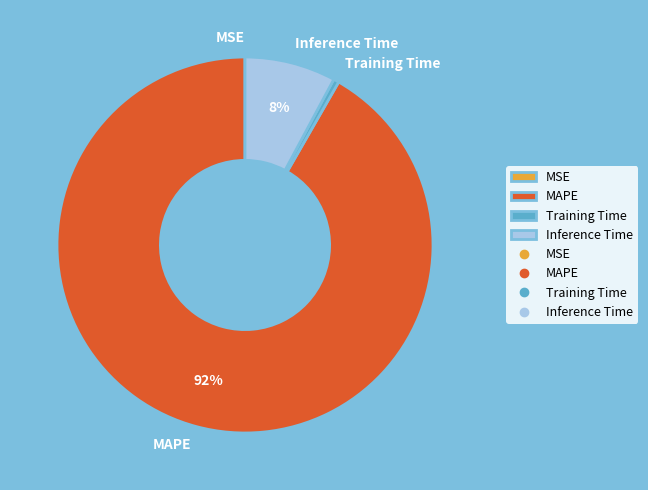

Is it true that Training Time is 10% of the pie?

False